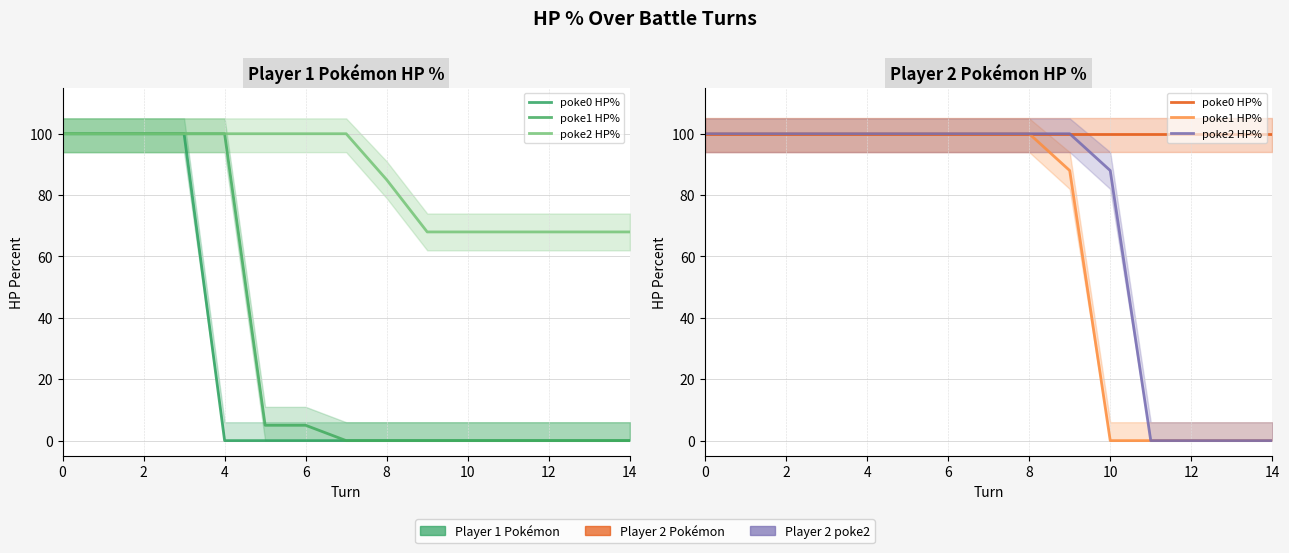

How many categories are shown in the chart?

15